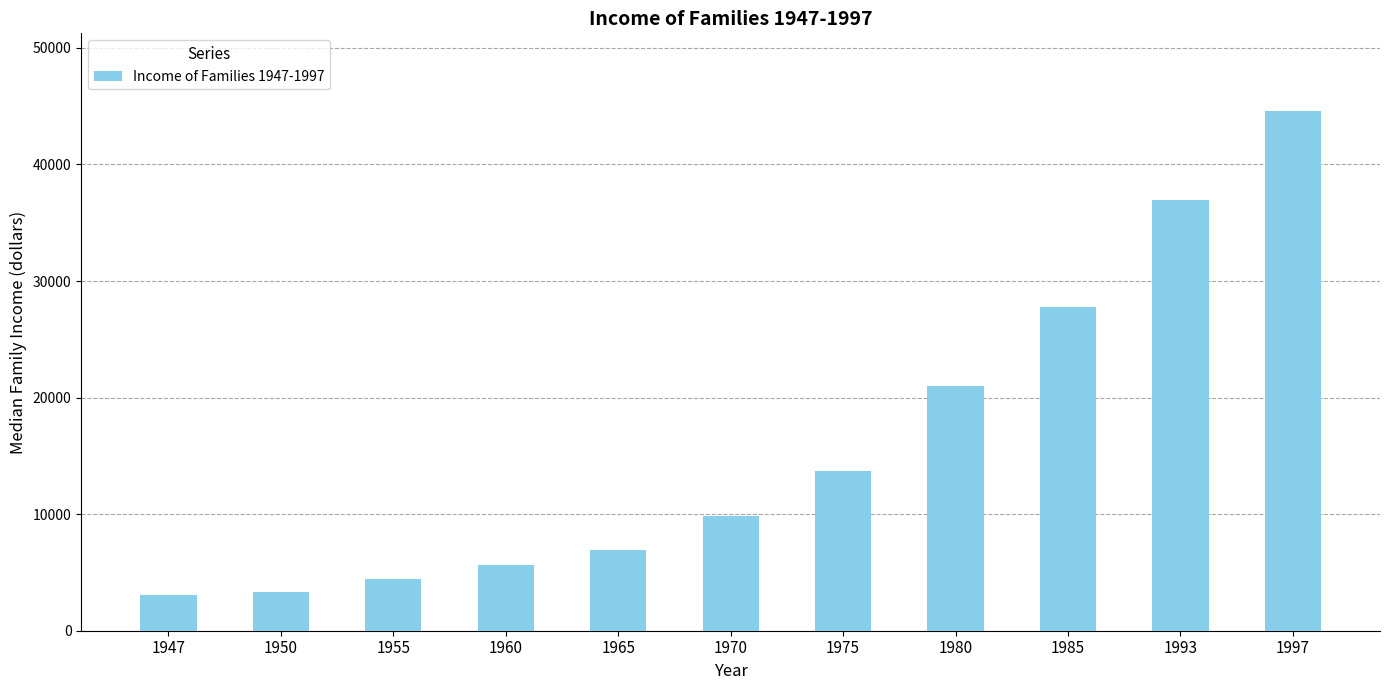

What is the value of the 5th bar from the left?

6957